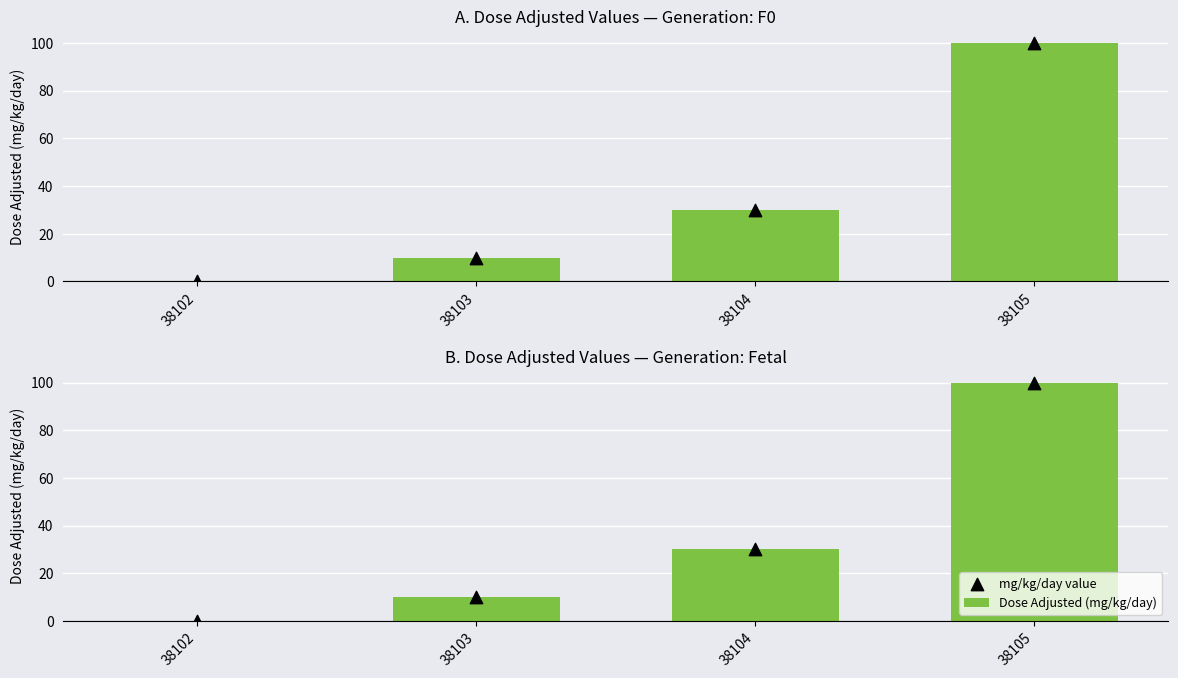

What is the total value across all series at 38104?

60